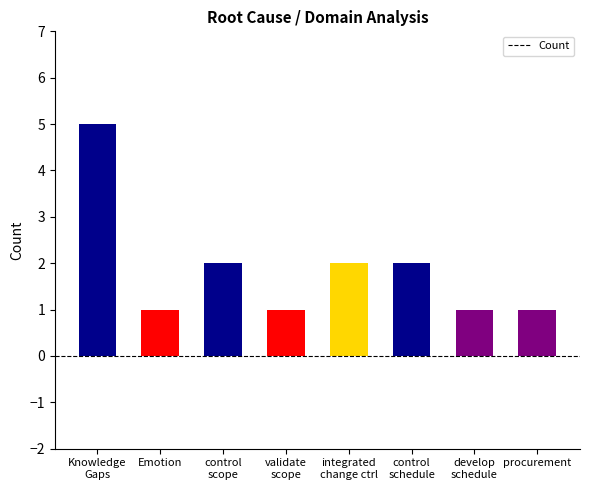

What is the approximate value at develop
schedule?

1